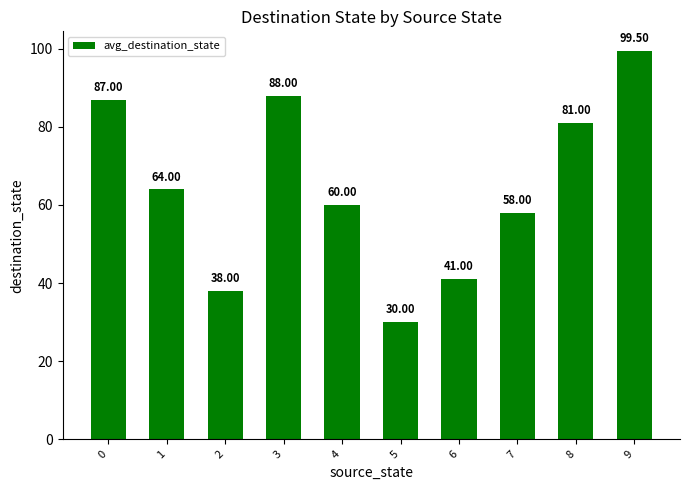

Rank the categories by value from highest to lowest.

9, 3, 0, 8, 1, 4, 7, 6, 2, 5